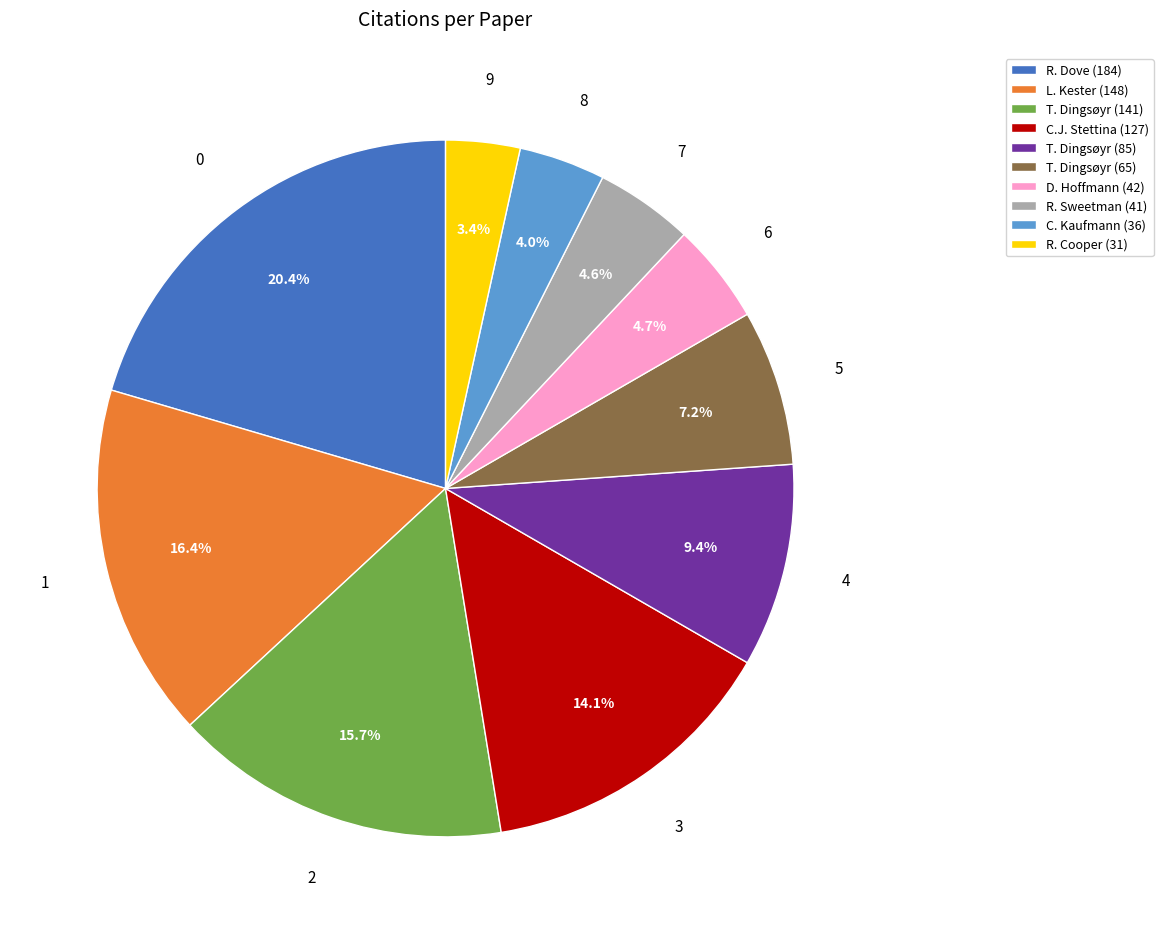

To the nearest percent, what is the combined percentage of D. Hoffmann (42) and R. Cooper (31)?

8%